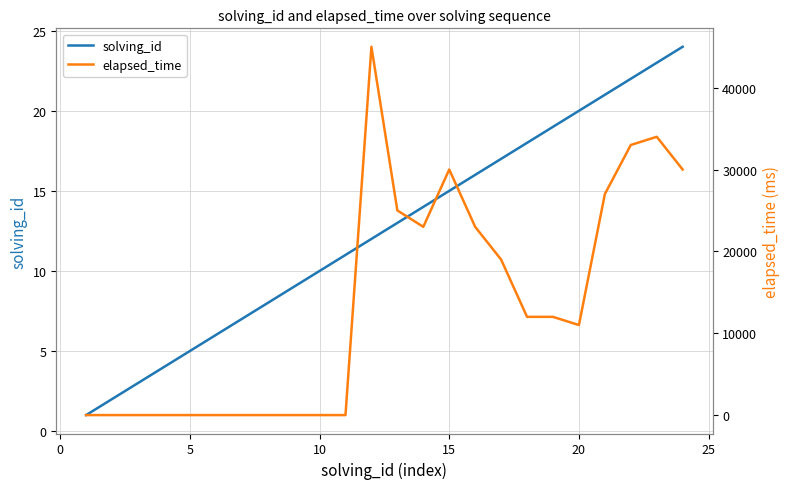

Rank the series by their maximum value, from highest to lowest.

elapsed_time, solving_id